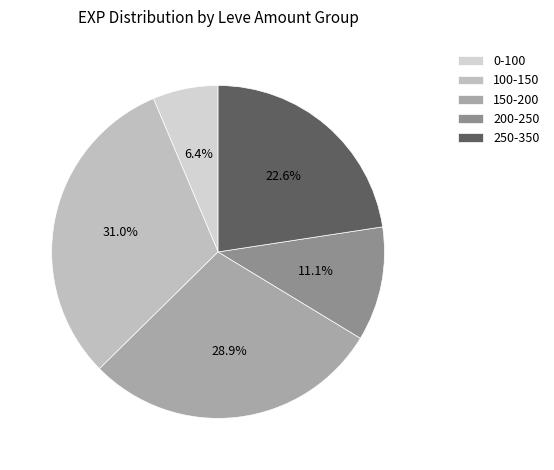

To the nearest percent, what is the difference between the largest and smallest slice percentages?

25%